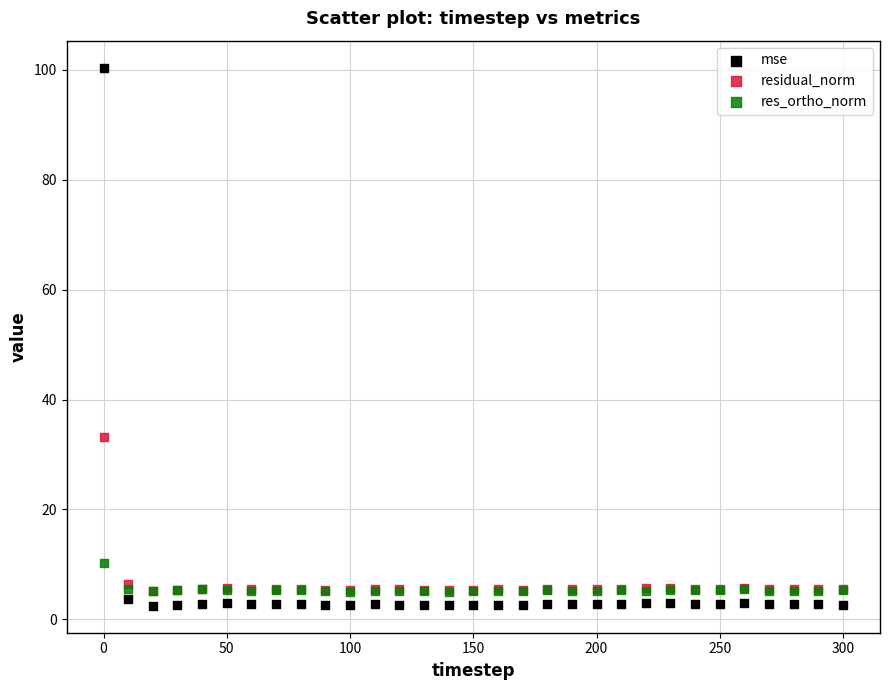

Which series reaches the minimum Y coordinate?

mse